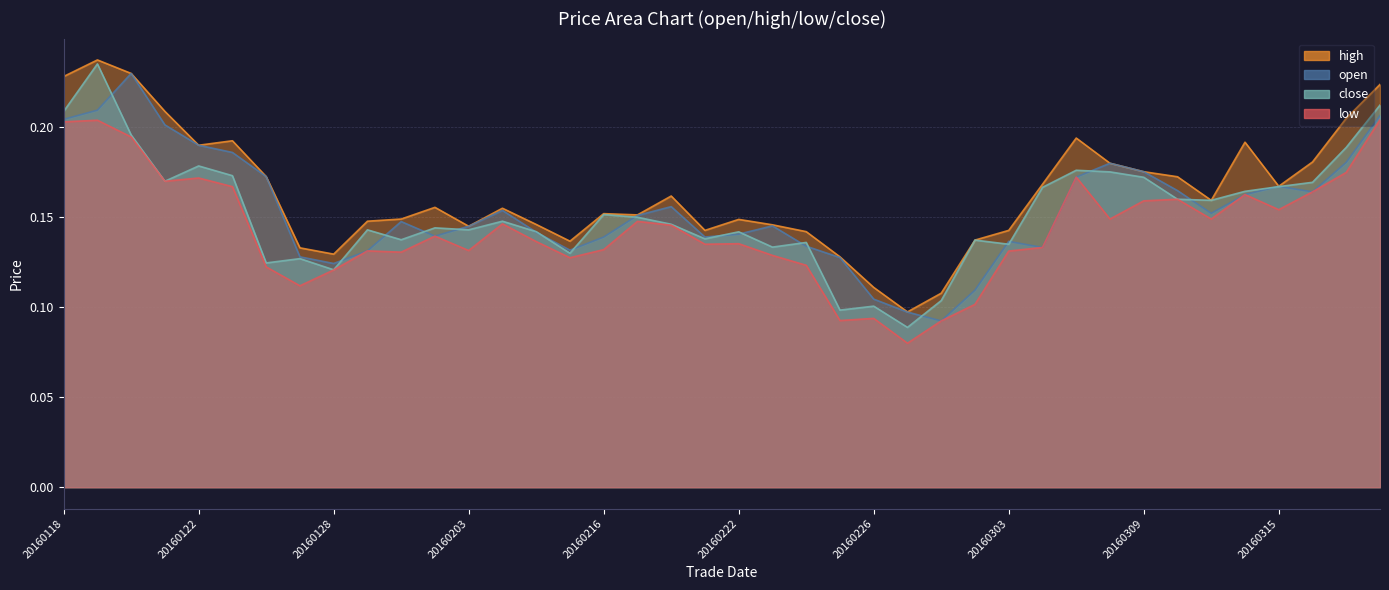

What is the value of the close point at the 17th from the left?

0.2